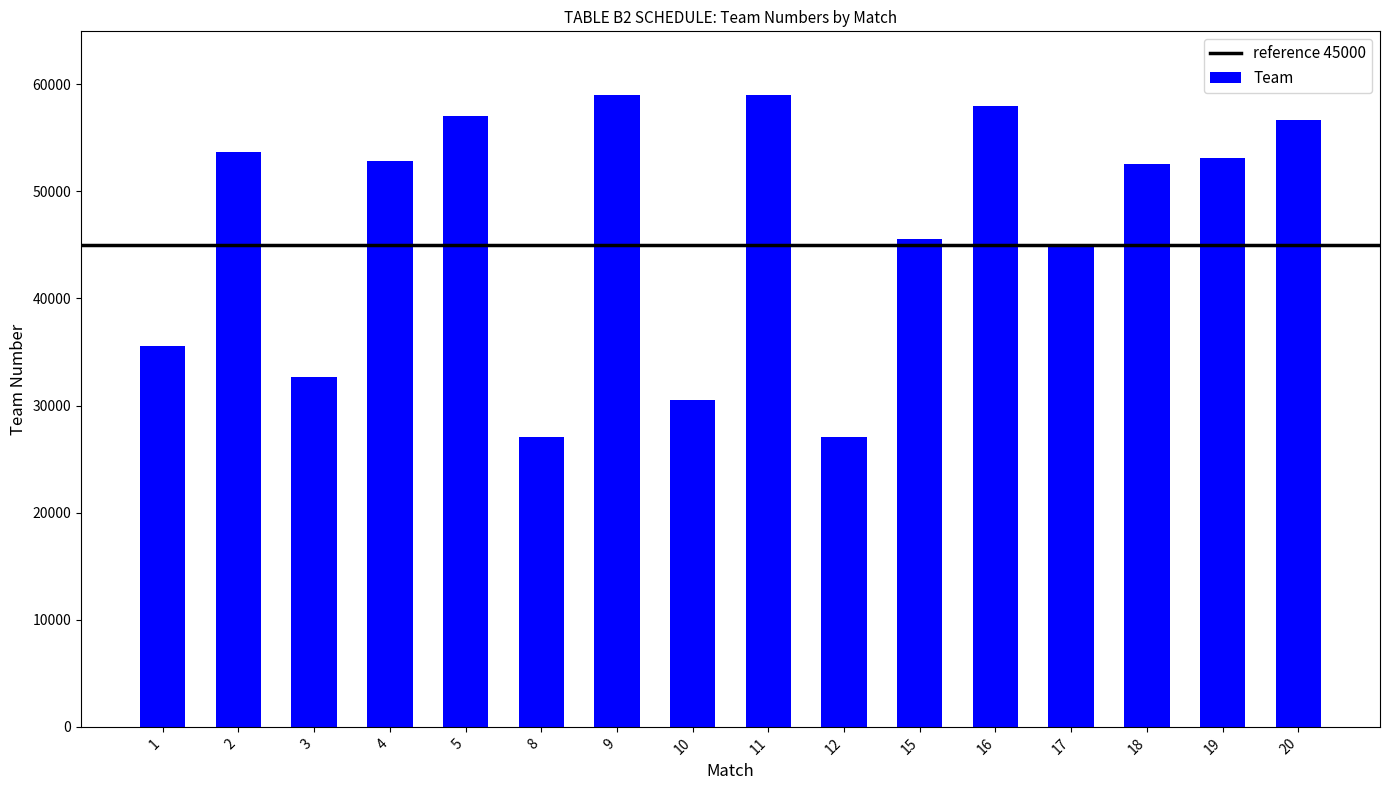

What is the value of the 14th bar from the left?

52525